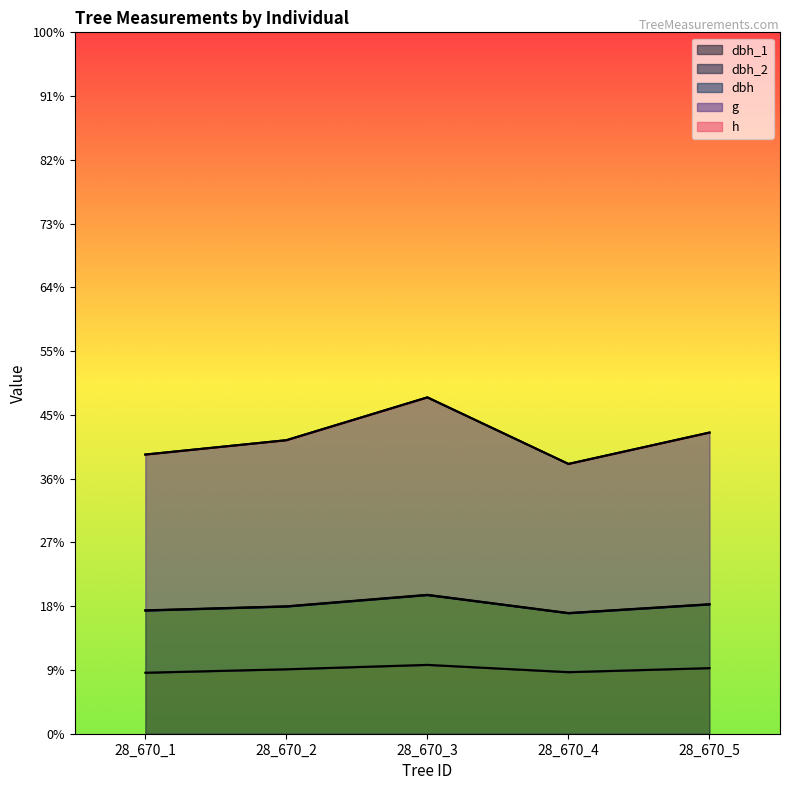

Which series has the widest spread of values?

dbh_2